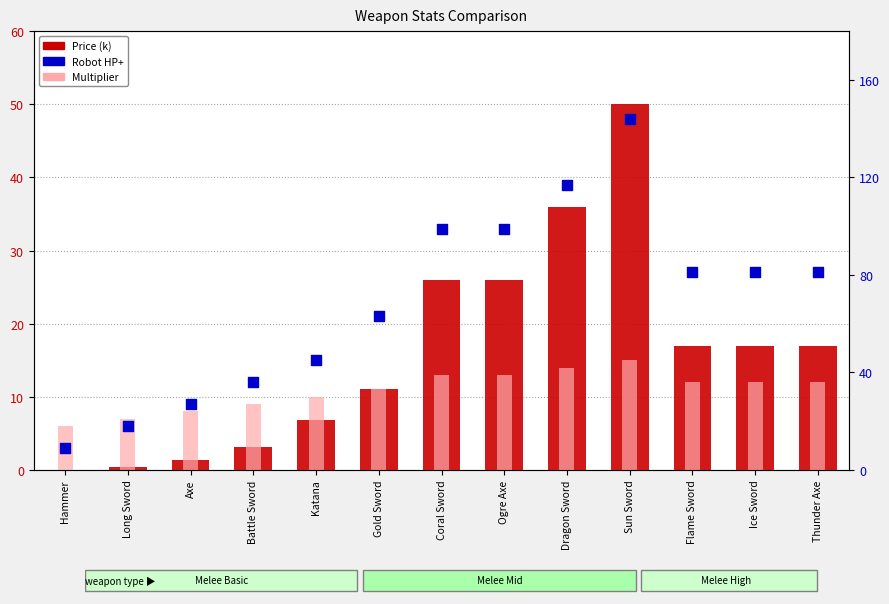

Which series reaches the maximum Y coordinate?

Robot HP+